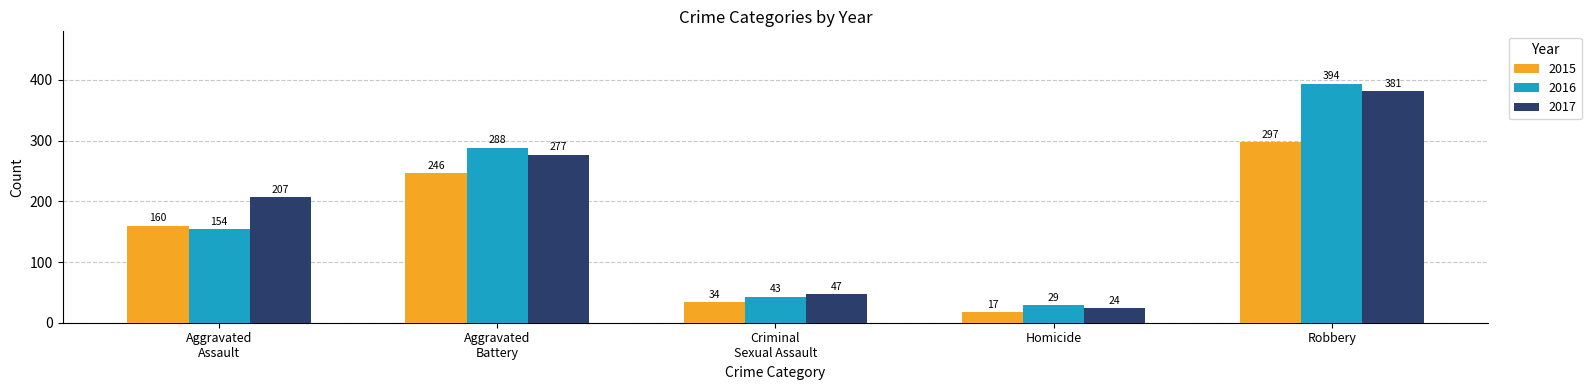

What is the label of the 5th bar from the left?

Robbery